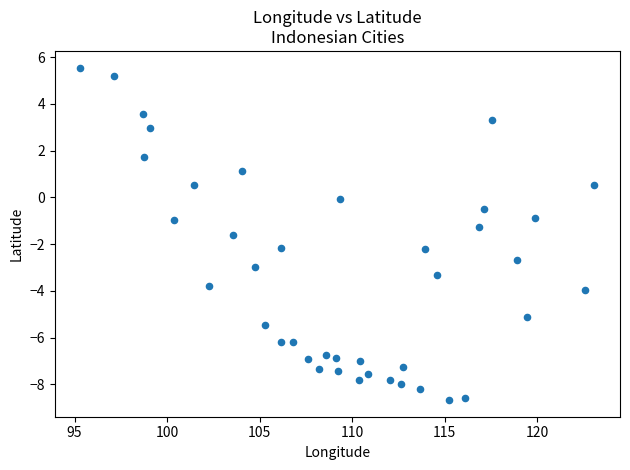

What is the range of Y values (max minus min)?

14.2